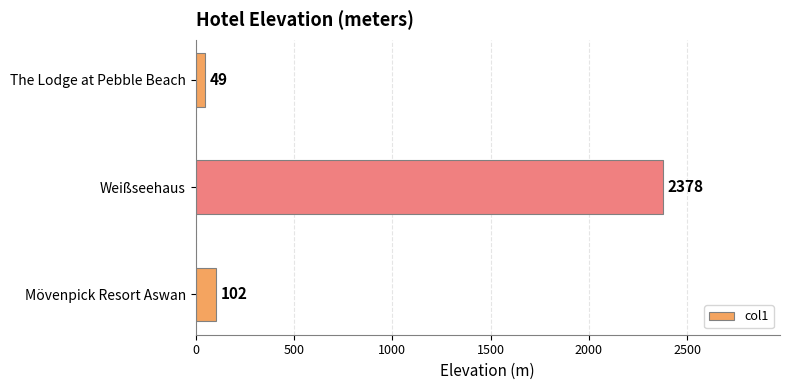

True or false: the data shows 49 at The Lodge at Pebble Beach.

True